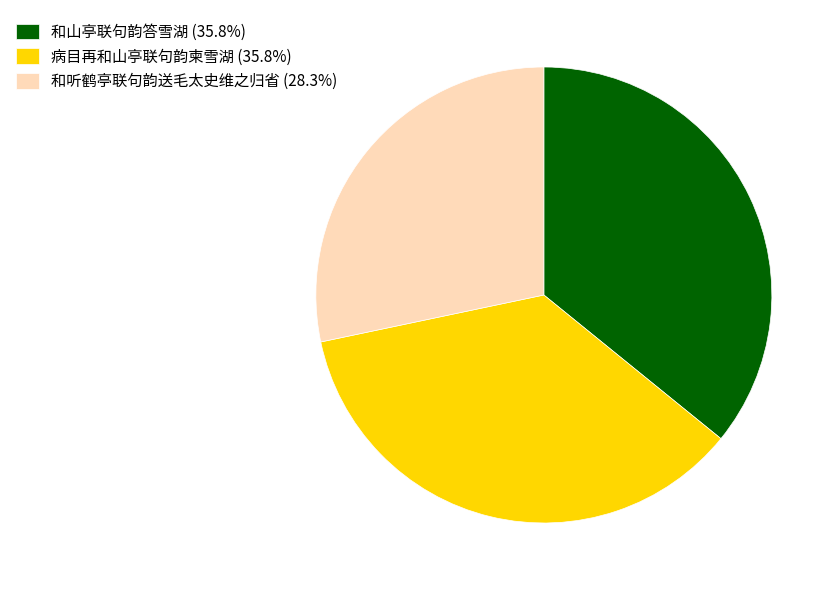

Combined, do 和山亭联句韵答雪湖 (35.8%) and 和听鹤亭联句韵送毛太史维之归省 (28.3%) account for over 50%?

Yes